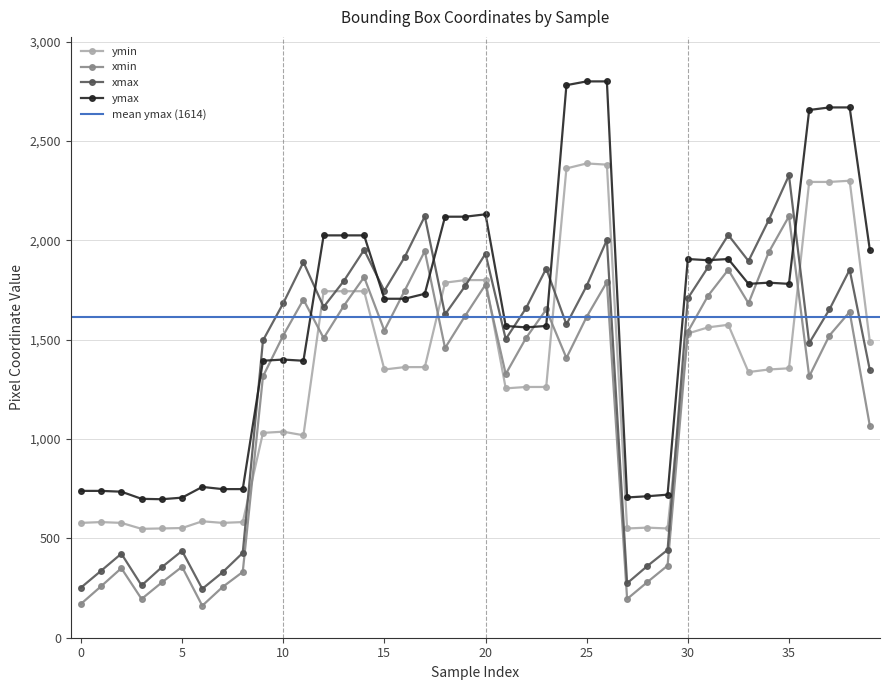

At which label does xmax reach its peak?

35